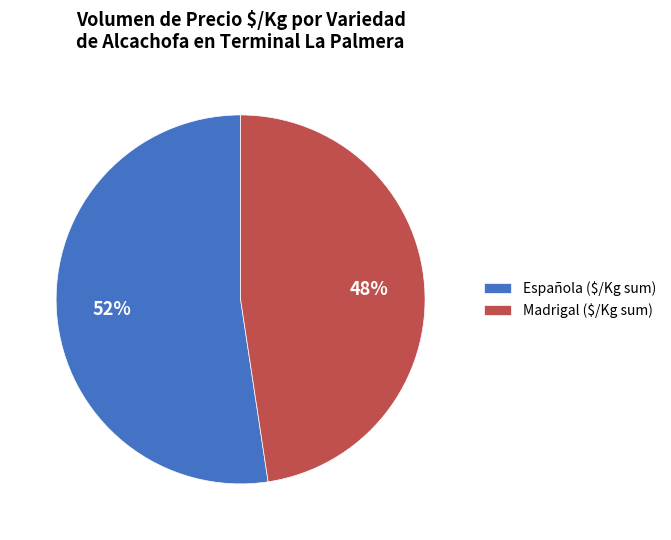

Is it true that Madrigal ($/Kg sum) is 60% of the pie?

False